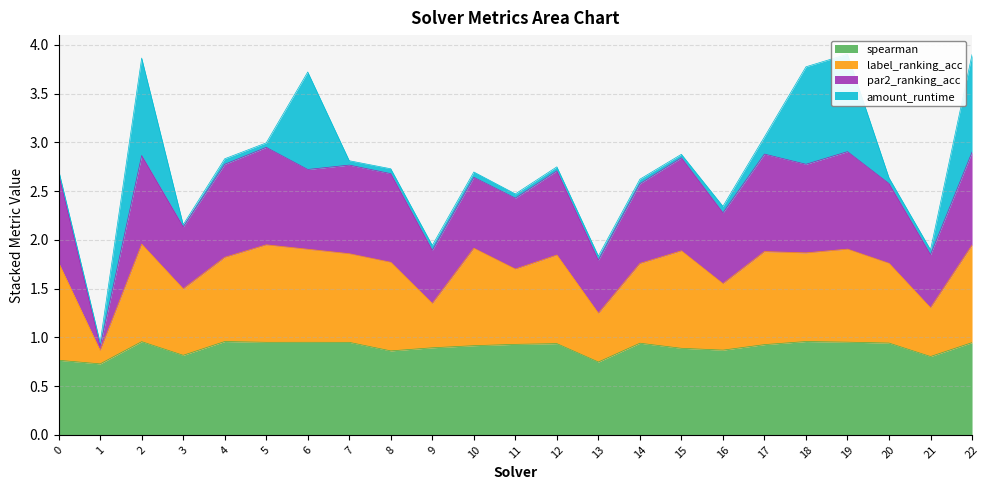

The value of spearman at 13 is 0.2. True or false?

False